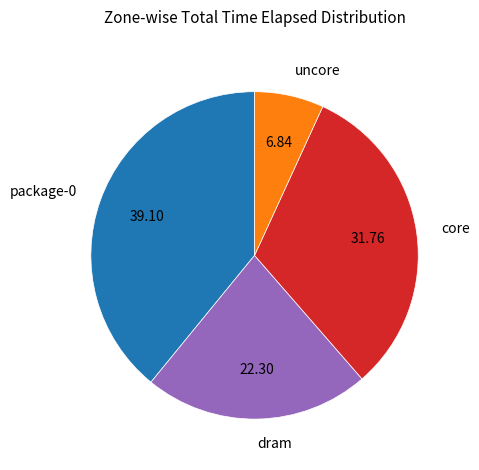

Does any single category account for the majority?

No